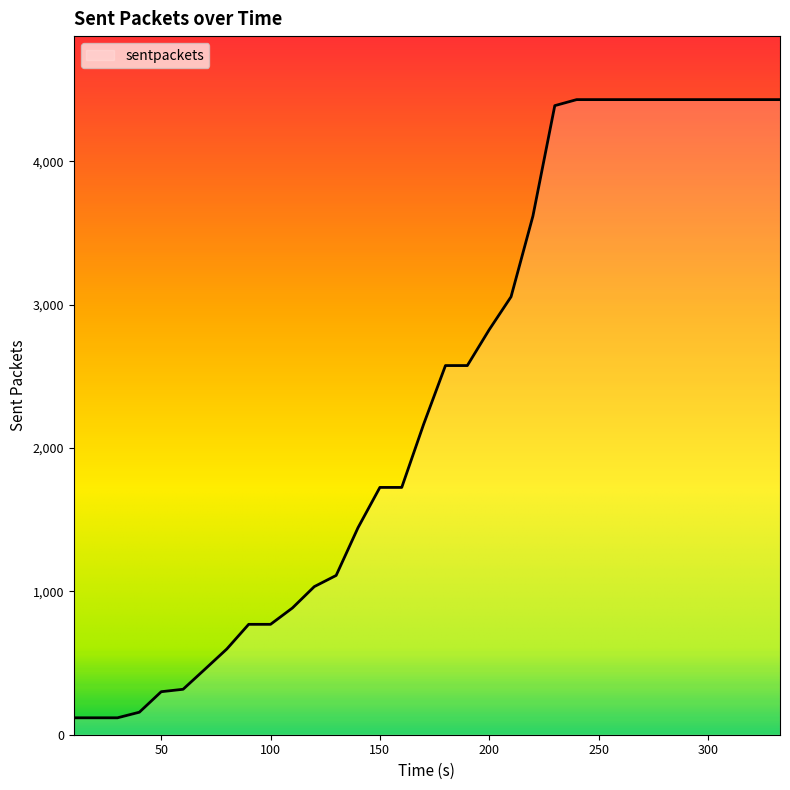

What is the difference between the maximum and second lowest values?

4312